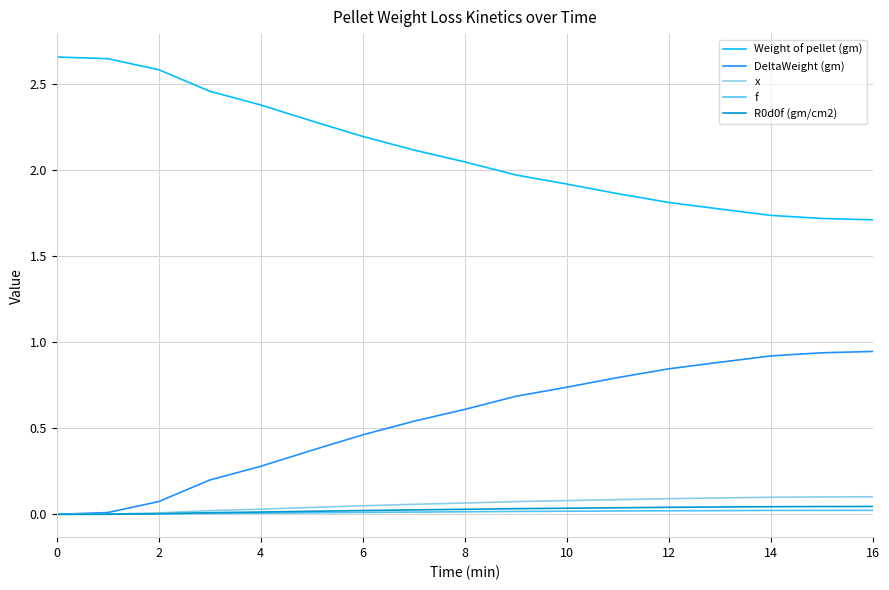

Which series has the largest total across all categories?

Weight of pellet (gm)